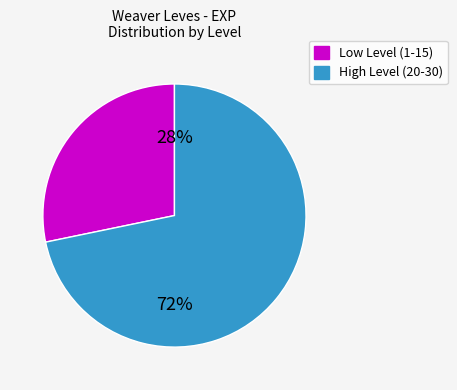

To the nearest percent, what is the difference between the largest and smallest slice percentages?

44%